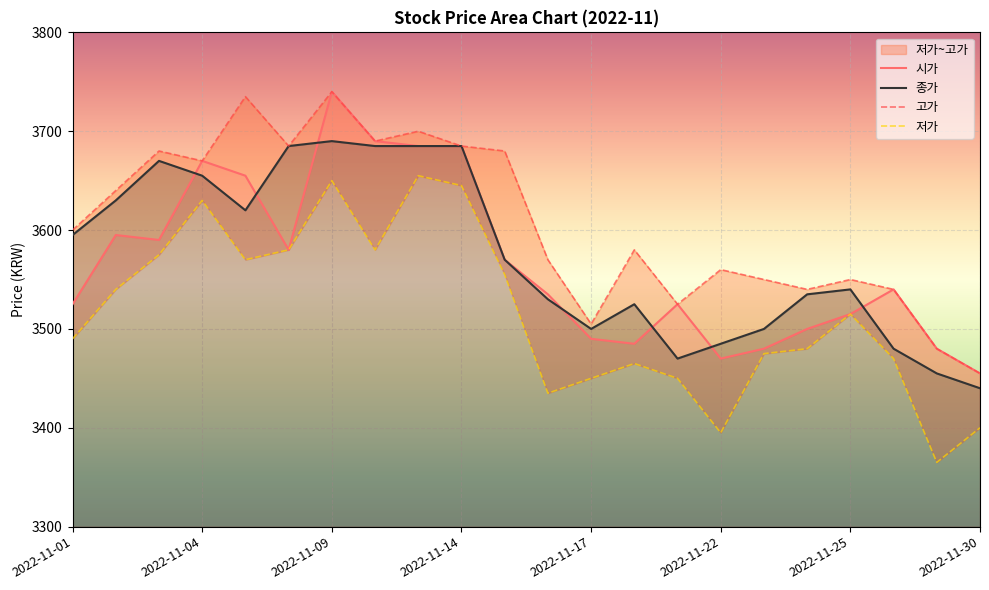

Reading left to right, list all the values displayed in this chart.

시가: 2022-11-01=3525	2022-11-02=3595	2022-11-03=3590	2022-11-04=3670	2022-11-07=3655	2022-11-08=3580	2022-11-09=3740	2022-11-10=3690	2022-11-11=3685	2022-11-14=3685	2022-11-15=3570	2022-11-16=3535	2022-11-17=3490	2022-11-18=3485	2022-11-21=3525	2022-11-22=3470	2022-11-23=3480	2022-11-24=3500	2022-11-25=3515	2022-11-28=3540	2022-11-29=3480	2022-11-30=3455
고가: 2022-11-01=3600	2022-11-02=3640	2022-11-03=3680	2022-11-04=3670	2022-11-07=3735	2022-11-08=3685	2022-11-09=3740	2022-11-10=3690	2022-11-11=3700	2022-11-14=3685	2022-11-15=3680	2022-11-16=3570	2022-11-17=3505	2022-11-18=3580	2022-11-21=3525	2022-11-22=3560	2022-11-23=3550	2022-11-24=3540	2022-11-25=3550	2022-11-28=3540	2022-11-29=3480	2022-11-30=3455
저가: 2022-11-01=3490	2022-11-02=3540	2022-11-03=3575	2022-11-04=3630	2022-11-07=3570	2022-11-08=3580	2022-11-09=3650	2022-11-10=3580	2022-11-11=3655	2022-11-14=3645	2022-11-15=3555	2022-11-16=3435	2022-11-17=3450	2022-11-18=3465	2022-11-21=3450	2022-11-22=3395	2022-11-23=3475	2022-11-24=3480	2022-11-25=3515	2022-11-28=3470	2022-11-29=3365	2022-11-30=3400
종가: 2022-11-01=3595	2022-11-02=3630	2022-11-03=3670	2022-11-04=3655	2022-11-07=3620	2022-11-08=3685	2022-11-09=3690	2022-11-10=3685	2022-11-11=3685	2022-11-14=3685	2022-11-15=3570	2022-11-16=3530	2022-11-17=3500	2022-11-18=3525	2022-11-21=3470	2022-11-22=3485	2022-11-23=3500	2022-11-24=3535	2022-11-25=3540	2022-11-28=3480	2022-11-29=3455	2022-11-30=3440